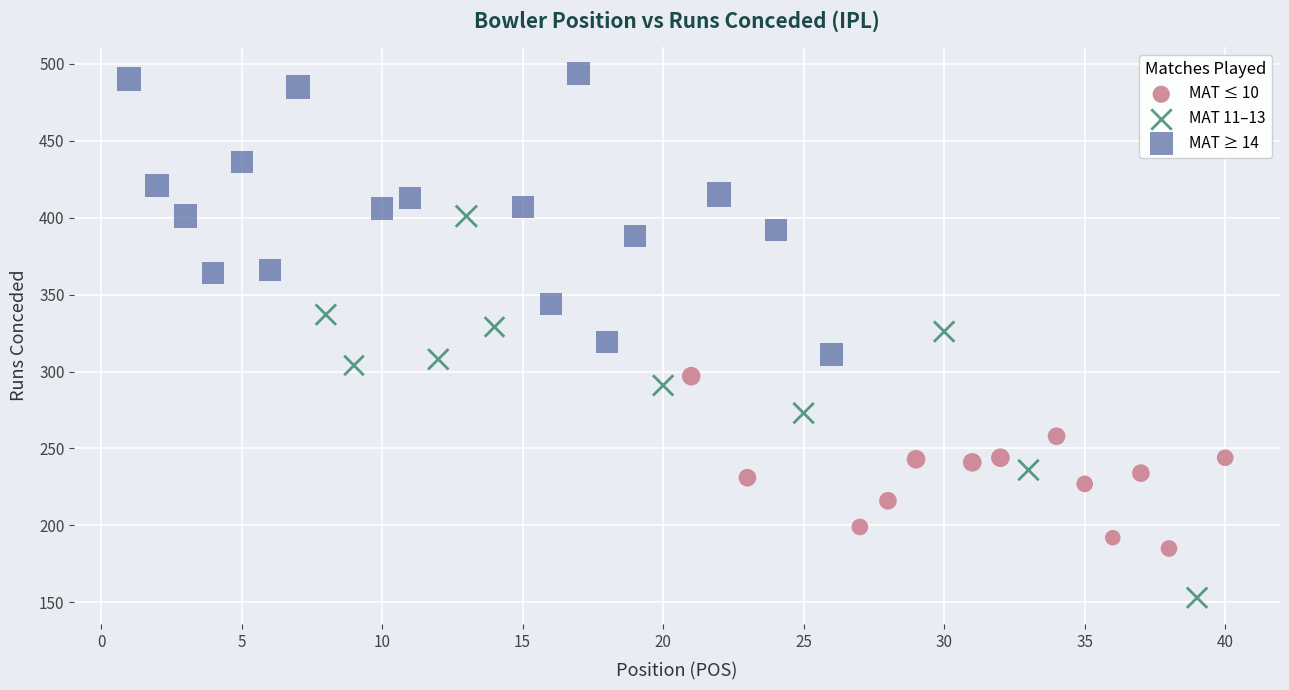

Which series contains the highest Y value?

MAT ≥ 14